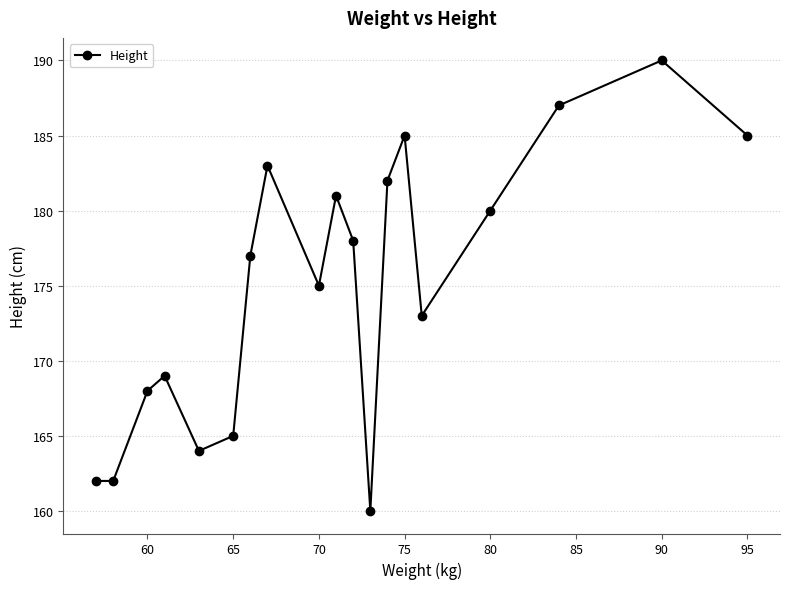

What is the greatest value displayed?

190